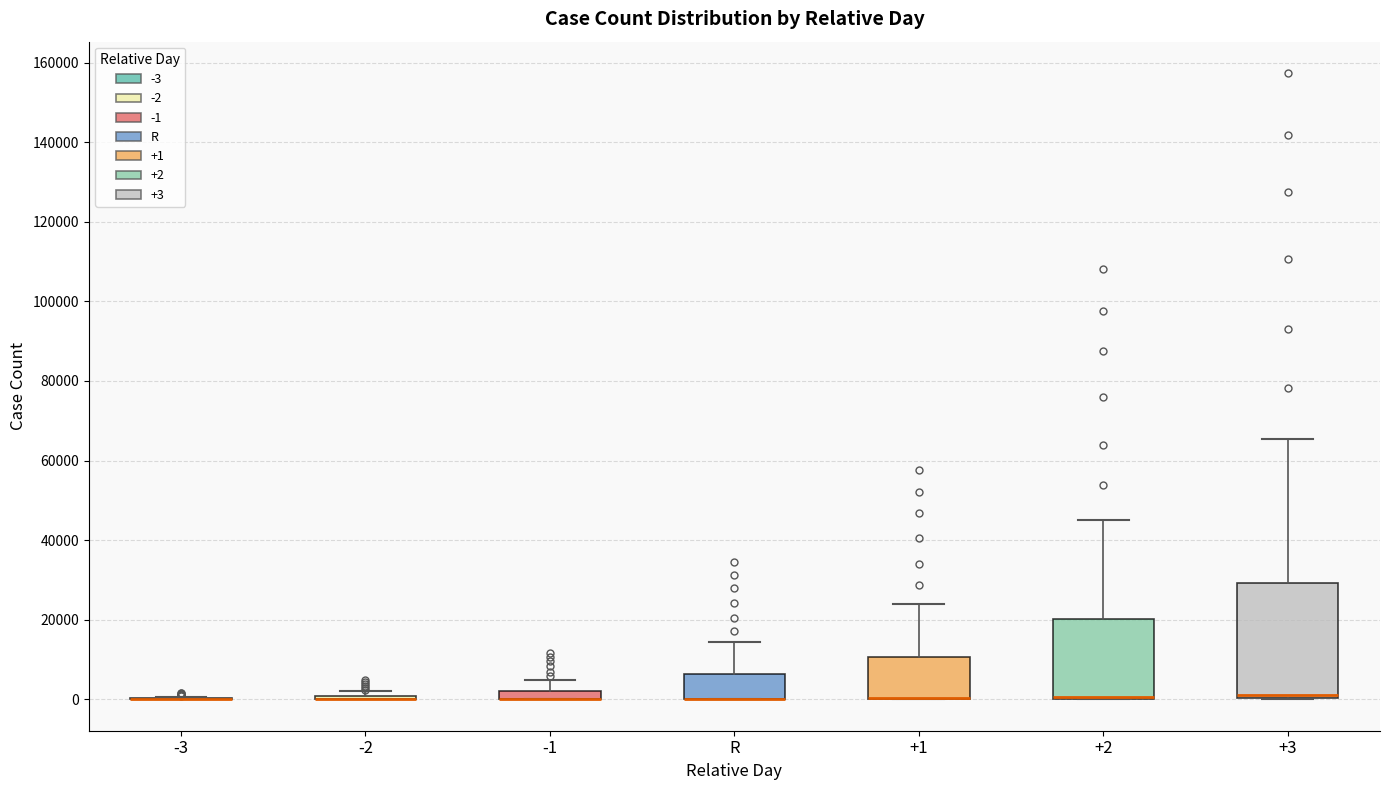

Comparing the boxes themselves (not the whiskers), which one is the tallest?

+3